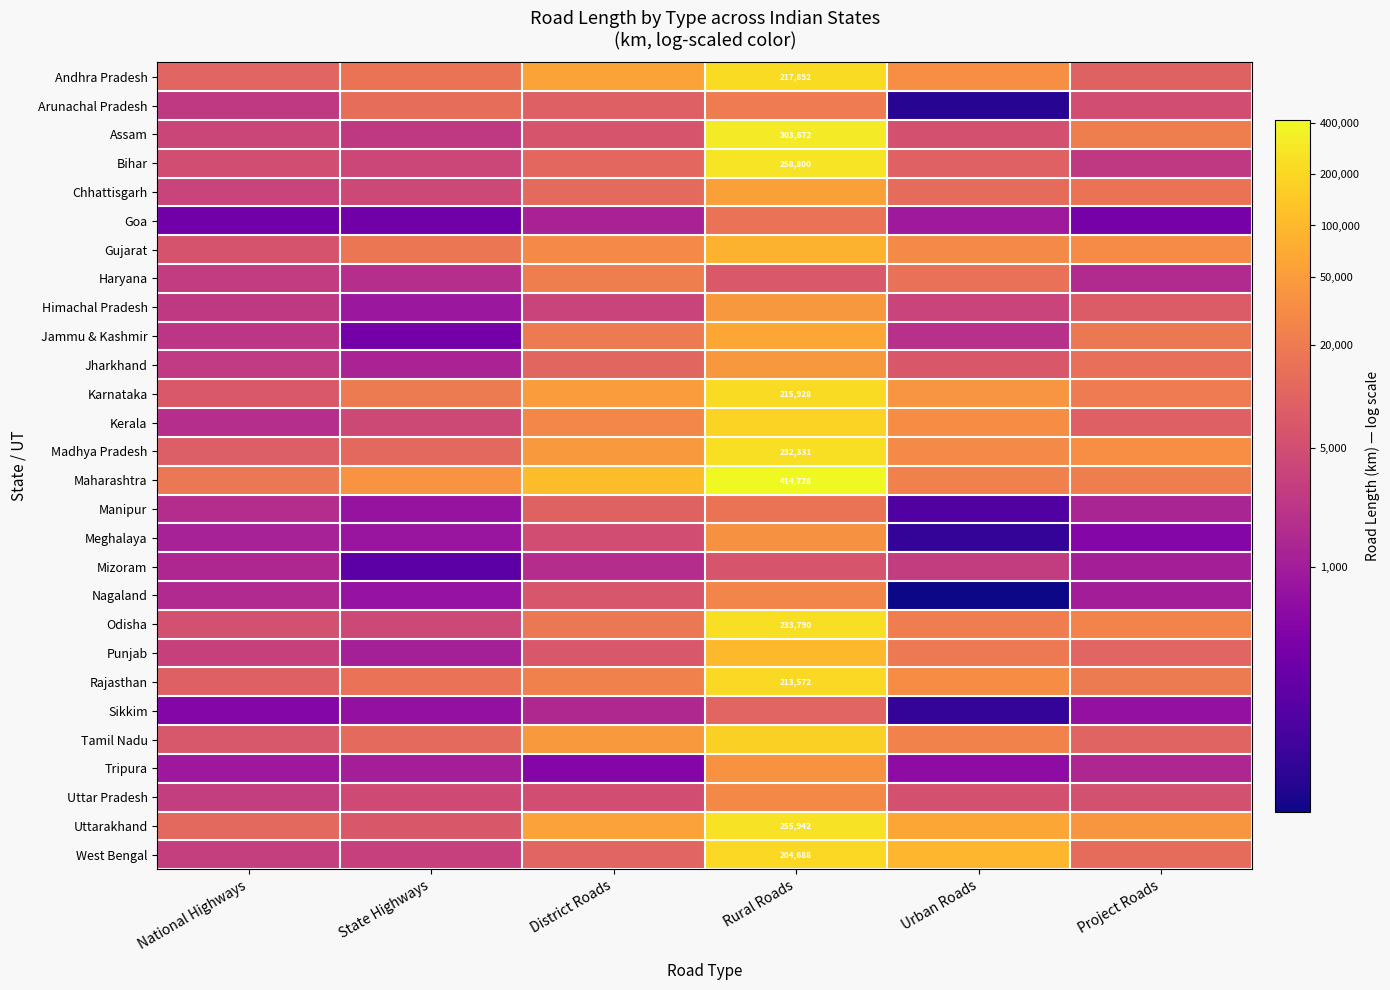

How many distinct data groups are displayed?

28